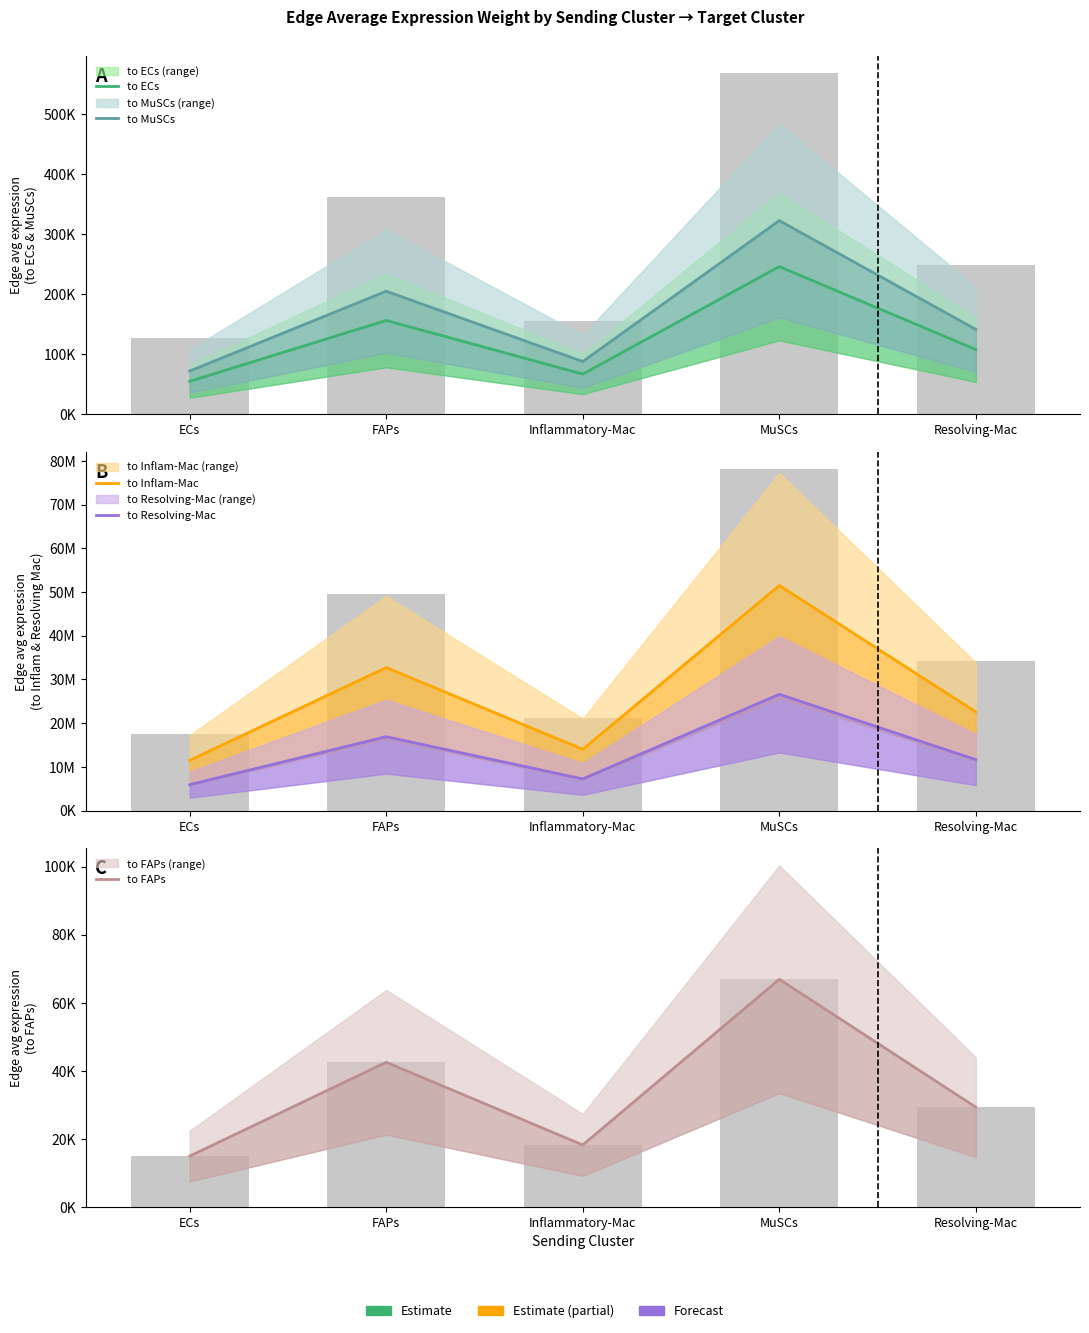

Which series has the largest total across all categories?

to Inflam-Mac